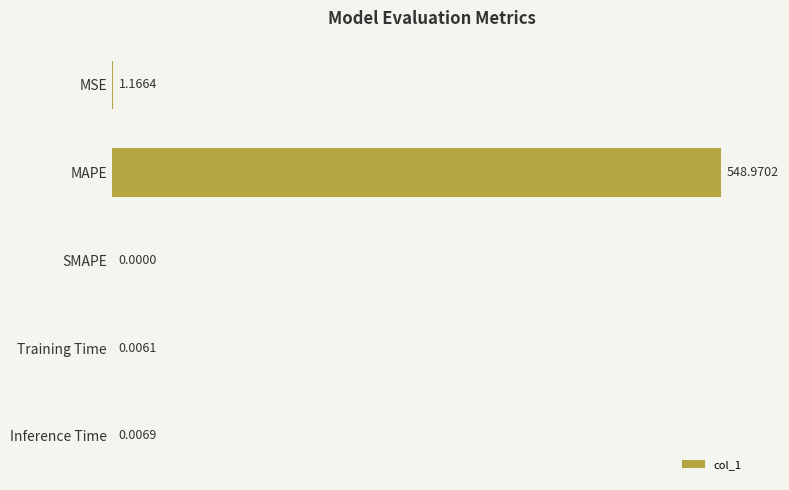

What is the maximum value shown in the chart?

549.0